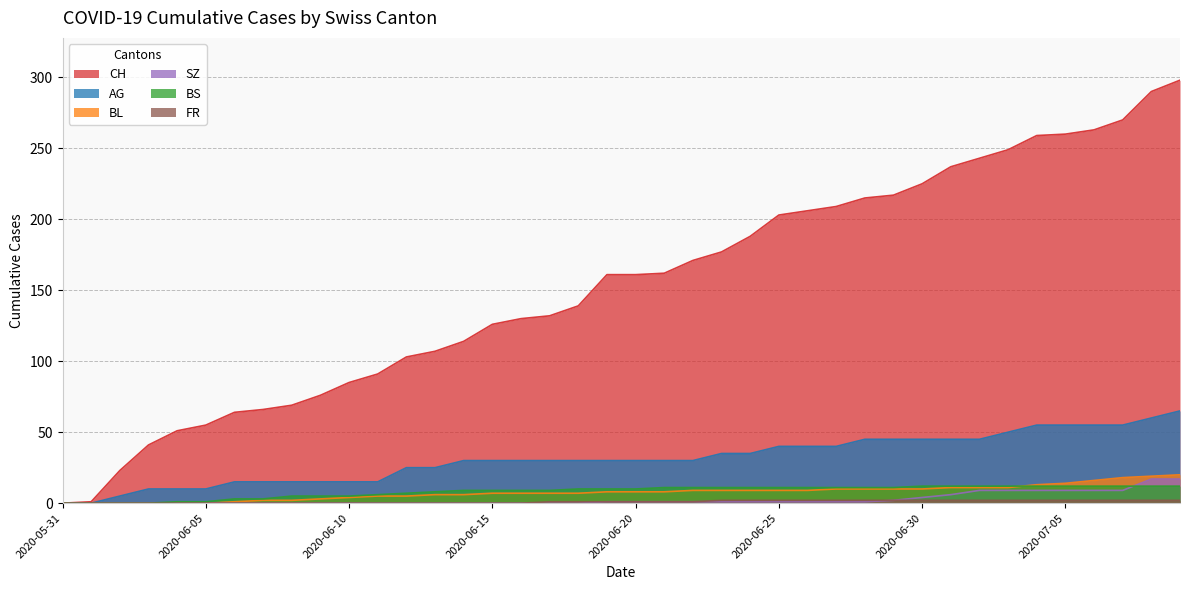

Where does the AG series first go above 30?

2020-06-23